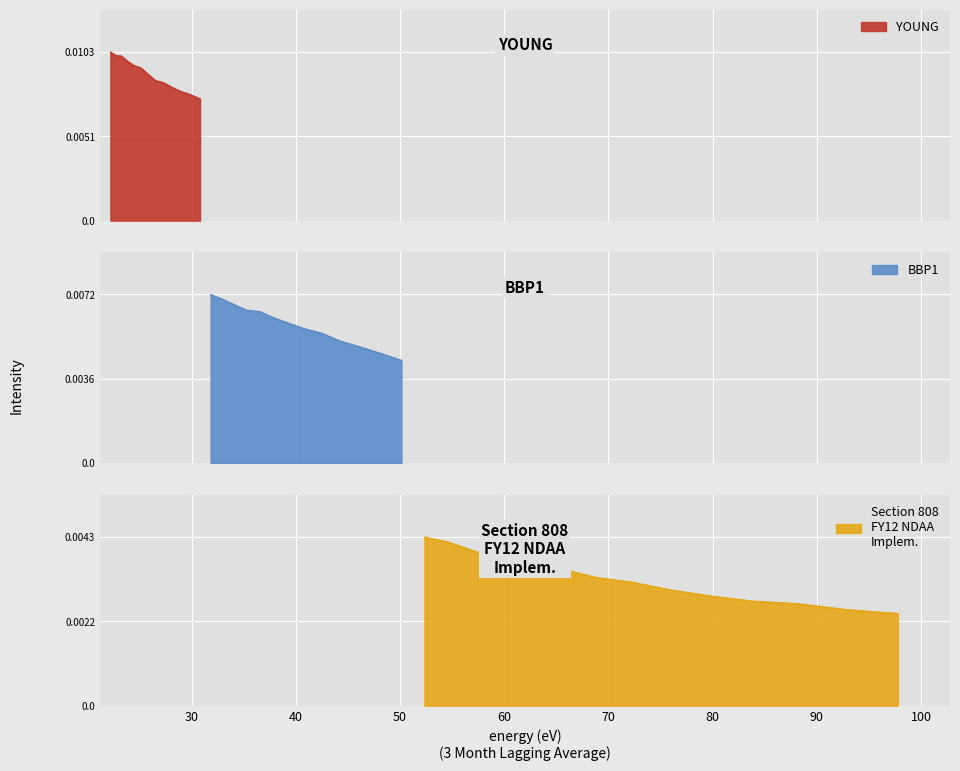

Is it true that the value at 62.672165 is 0.0?

True